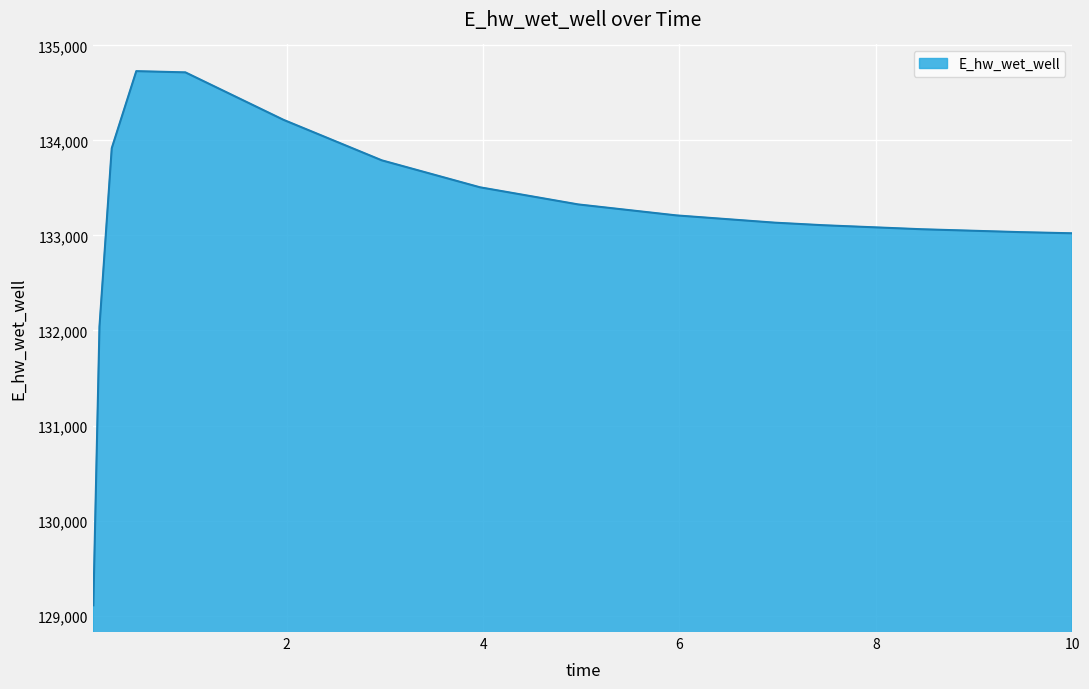

How many lines are shown in the chart?

1